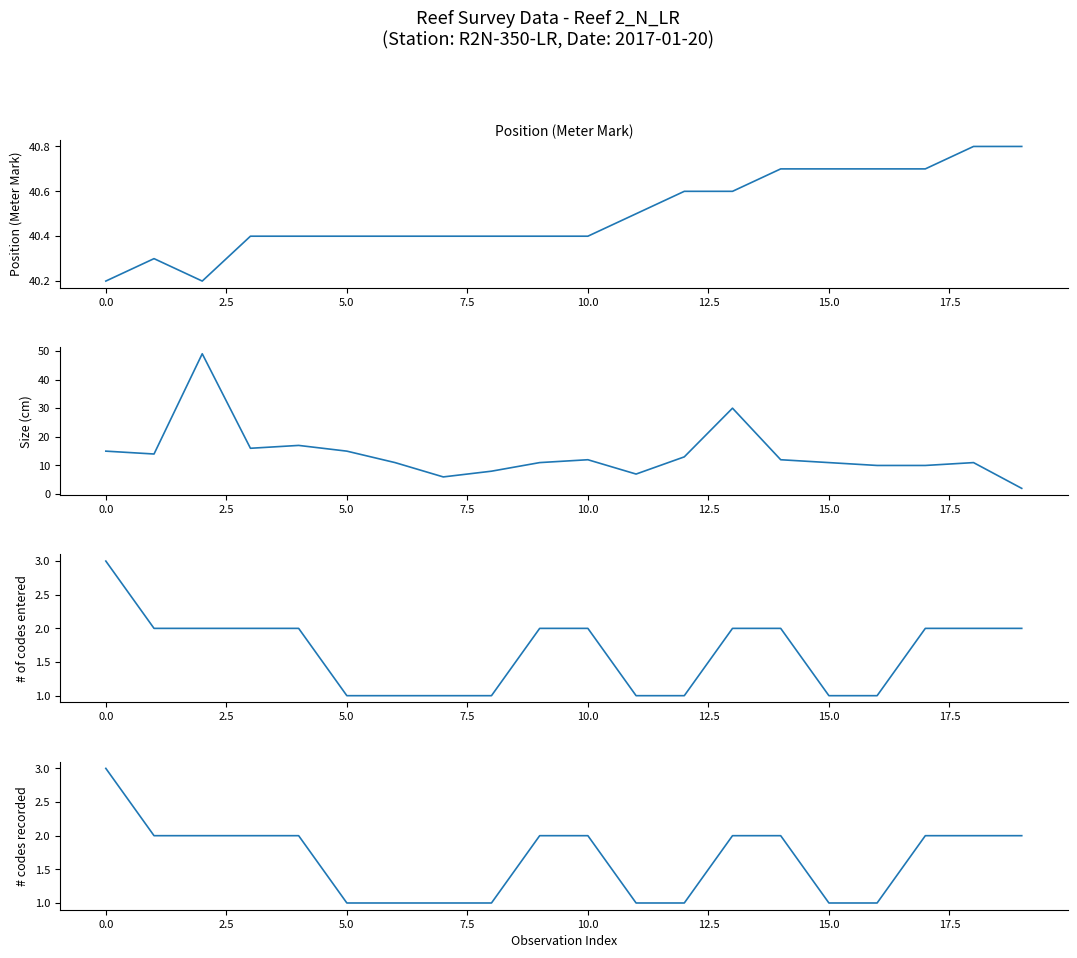

True or false: Size (cm) and # of codes entered intersect in this chart.

False